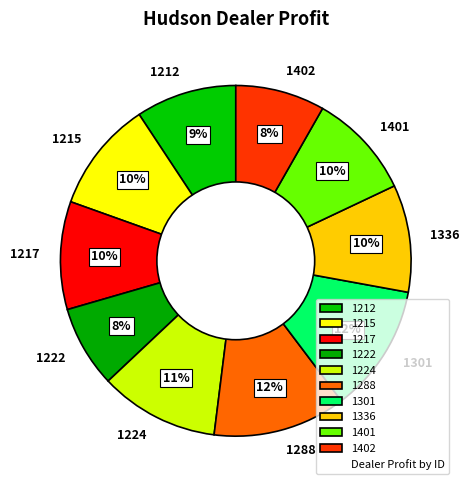

How many segments does this pie chart have?

10